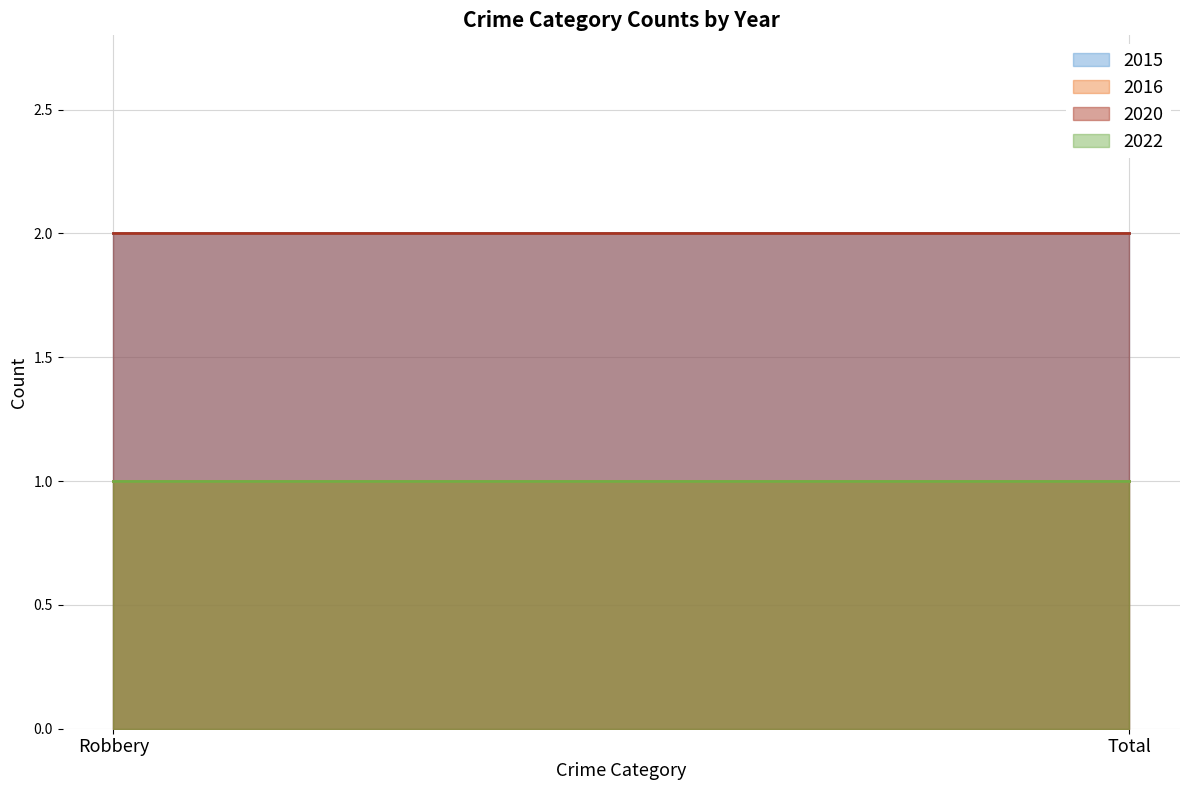

Which category has the highest value in the 2016 series?

Robbery